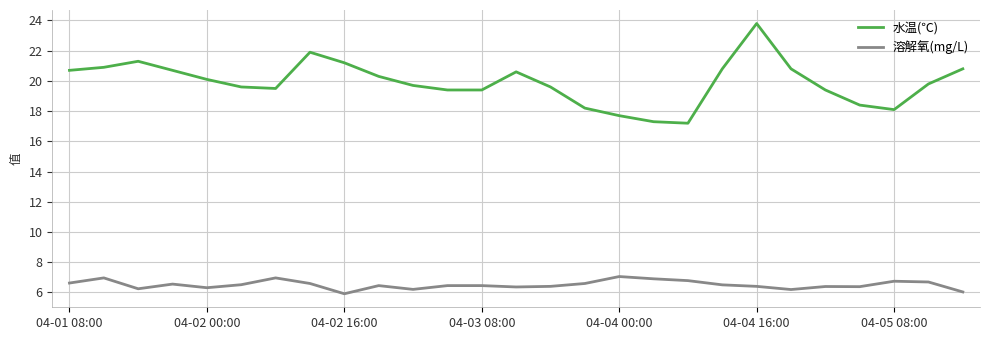

List the series in order of their peak value, lowest first.

溶解氧(mg/L), 水温(℃)